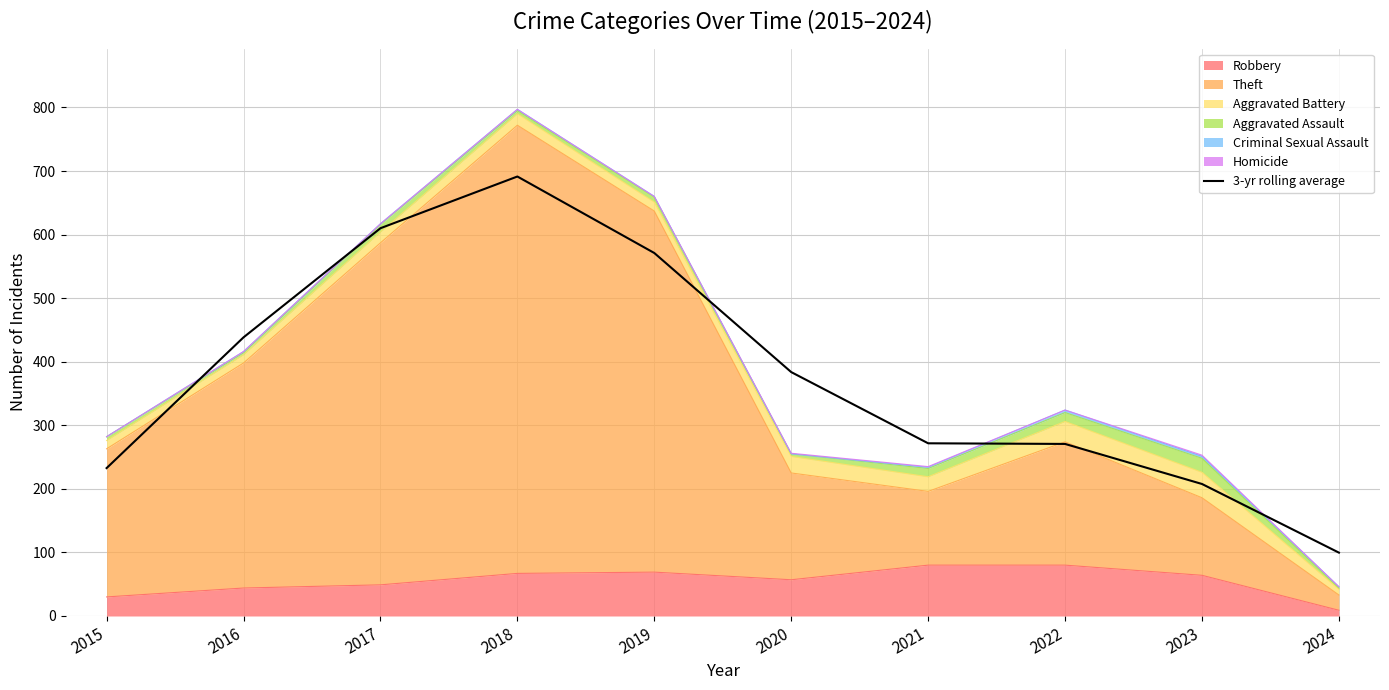

What is the difference between the values at 2017 and 2021?

338.3